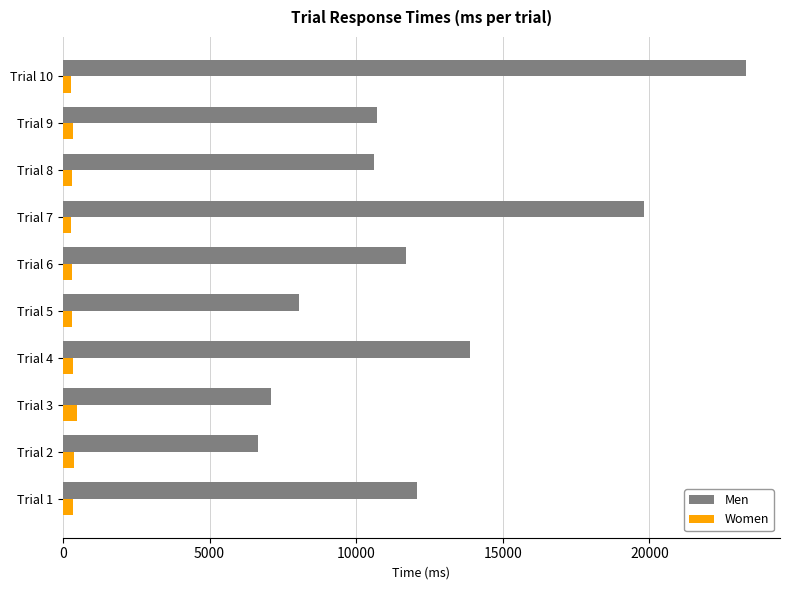

At how many categories does at least one series exceed 4788?

10